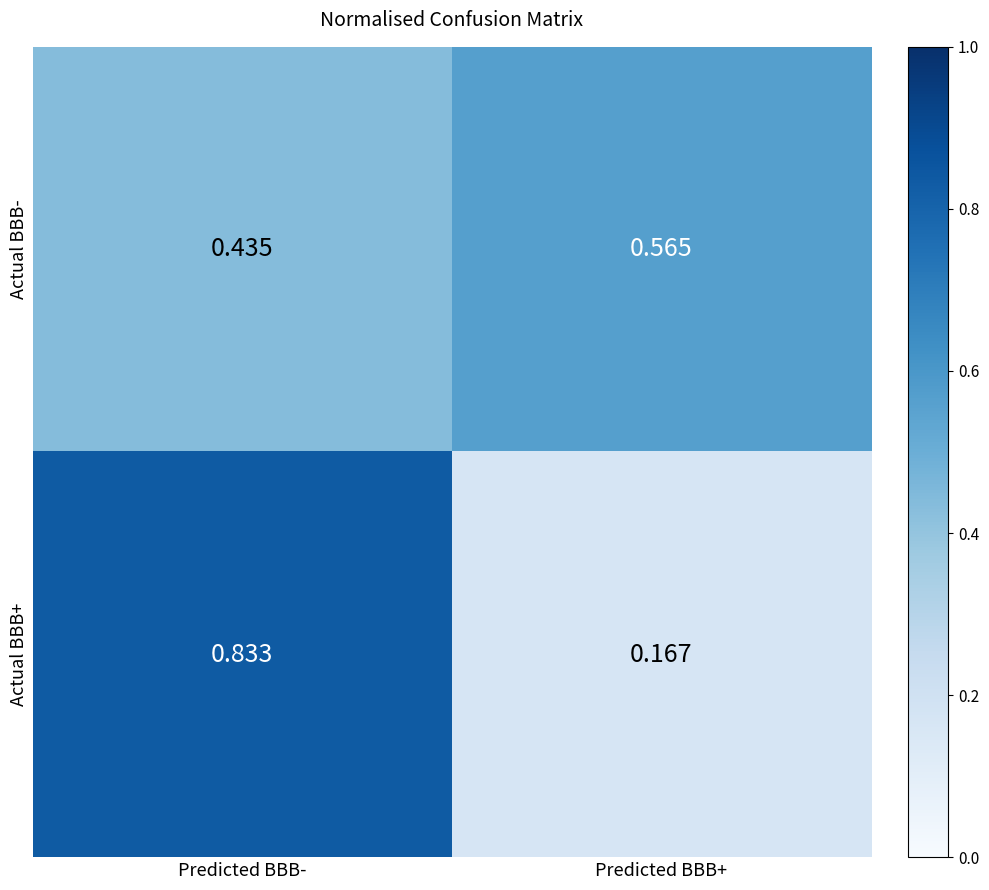

At which label does Actual BBB+ reach its minimum?

Predicted BBB+